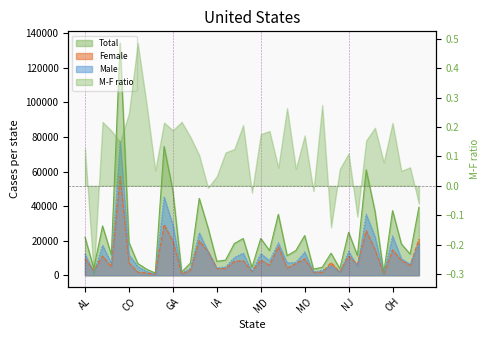

What is the difference between the Female values at AK and AZ?

8533